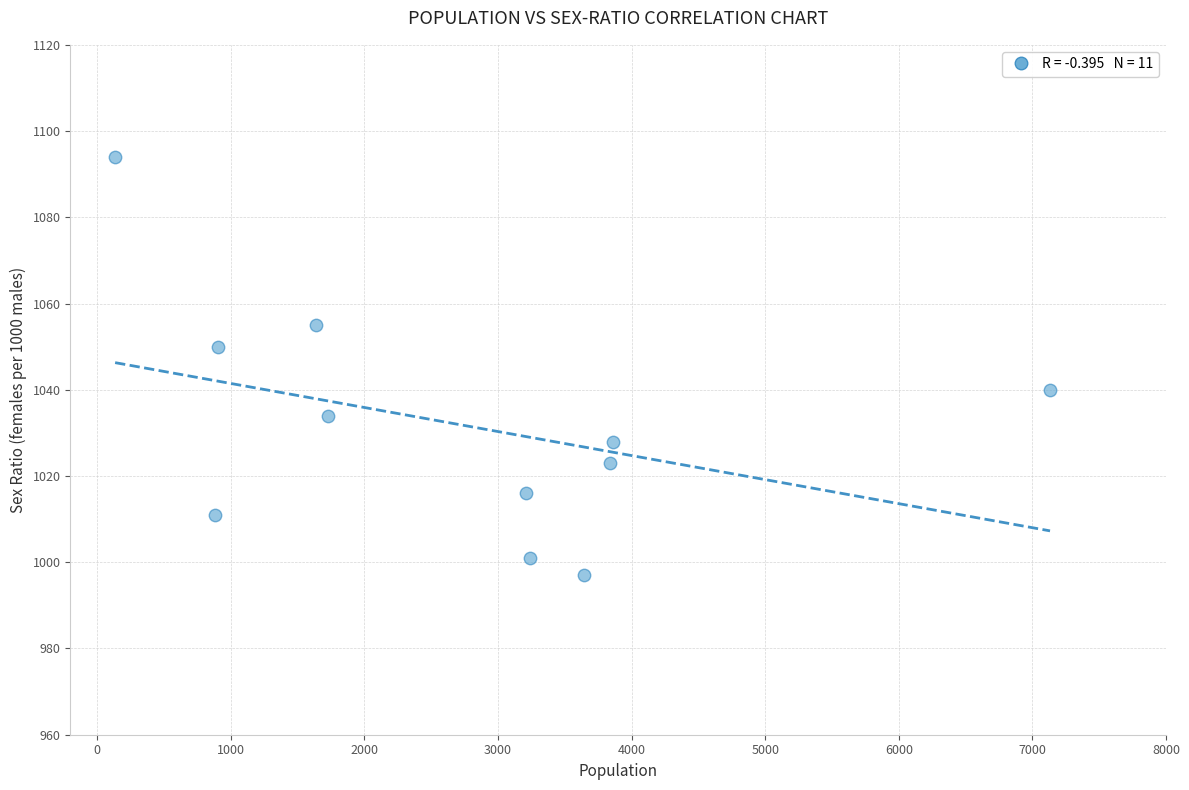

What is the range of X values (max minus min)?

6998